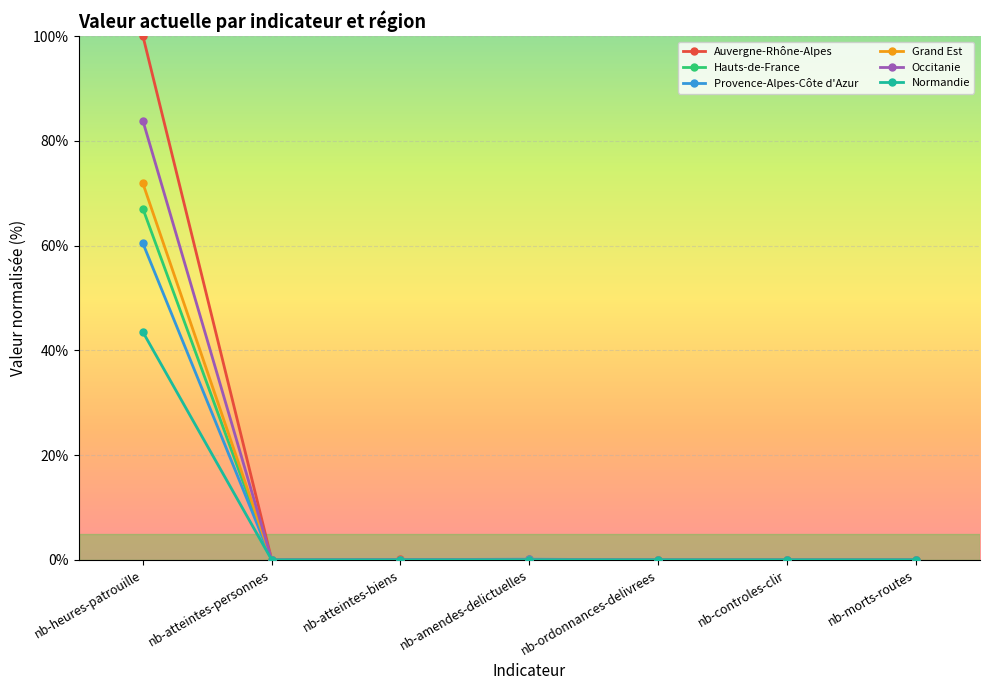

At which category is the sum across all series the highest?

nb-heures-patrouille